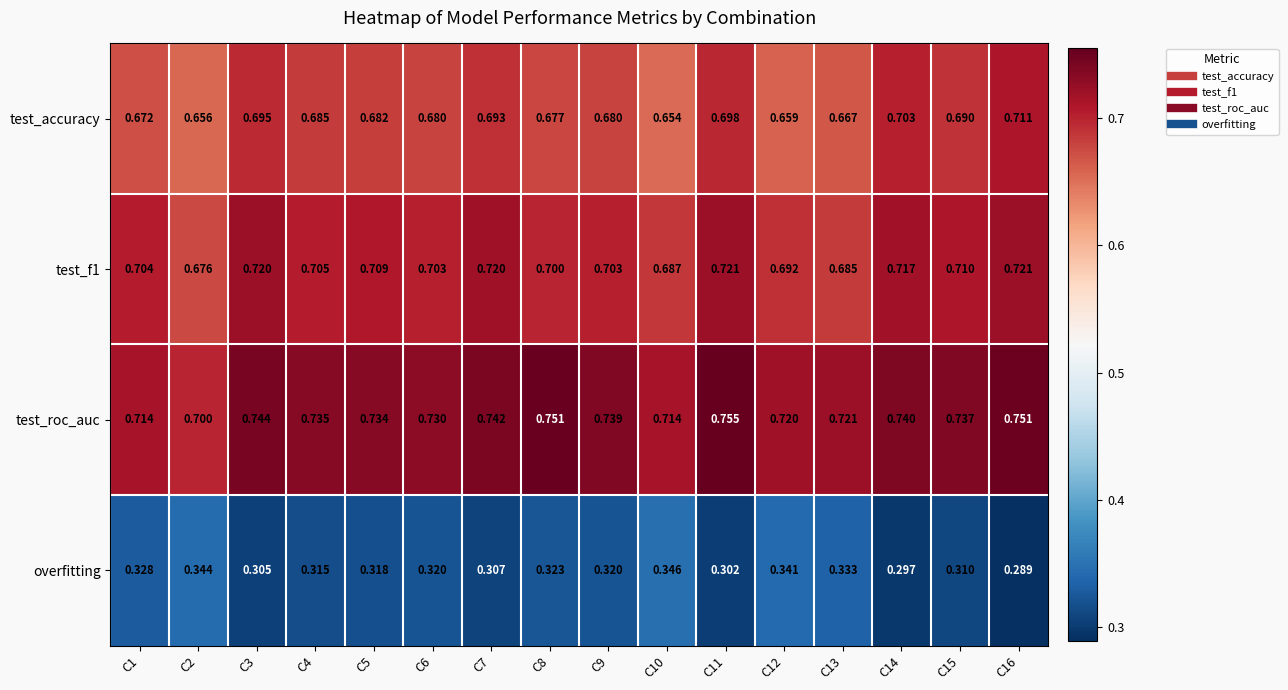

How many series are shown in this chart?

4